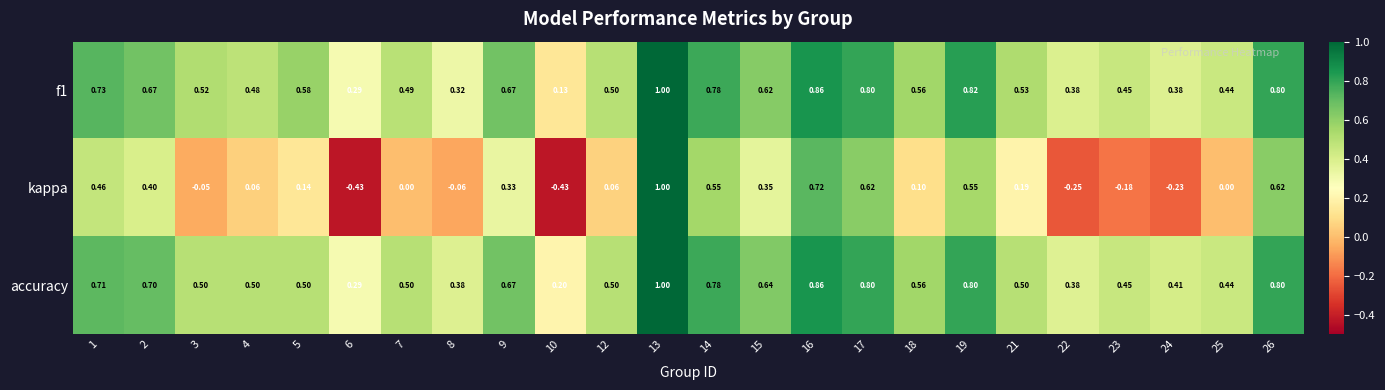

Between 6 and 7, which series saw the biggest shift?

kappa